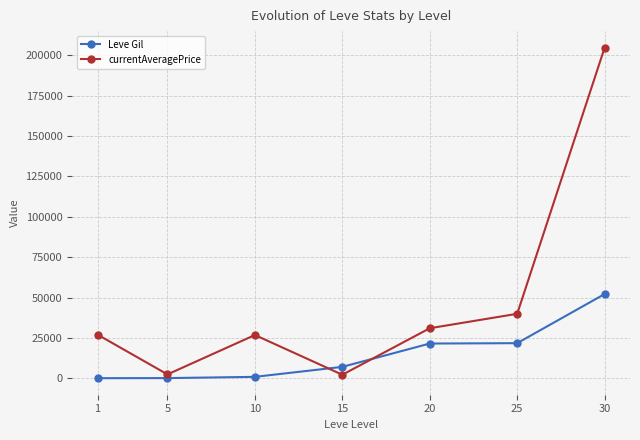

Count the number of categories in the chart.

7